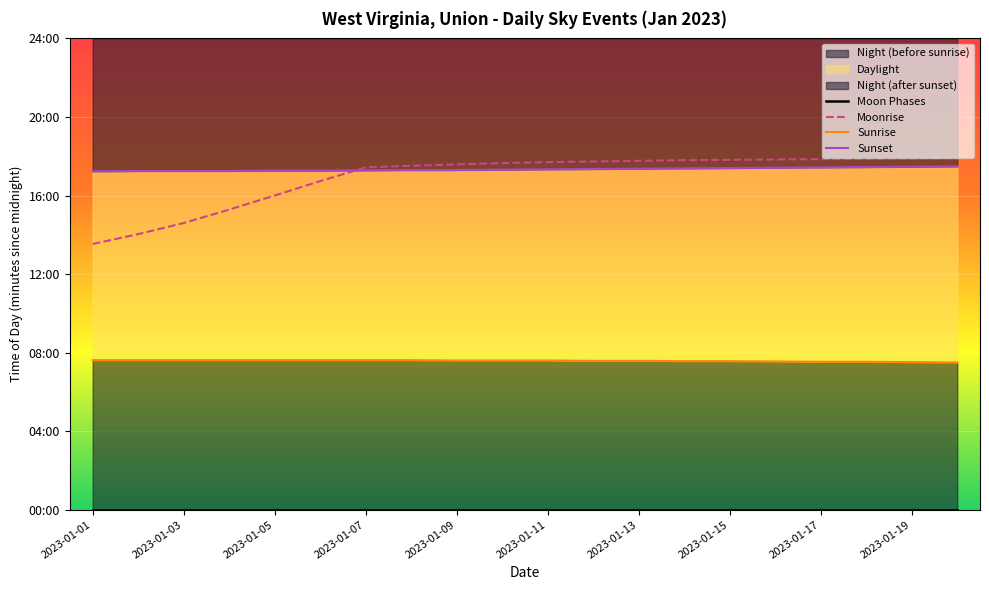

What is the sum of all Sunrise values?

9100